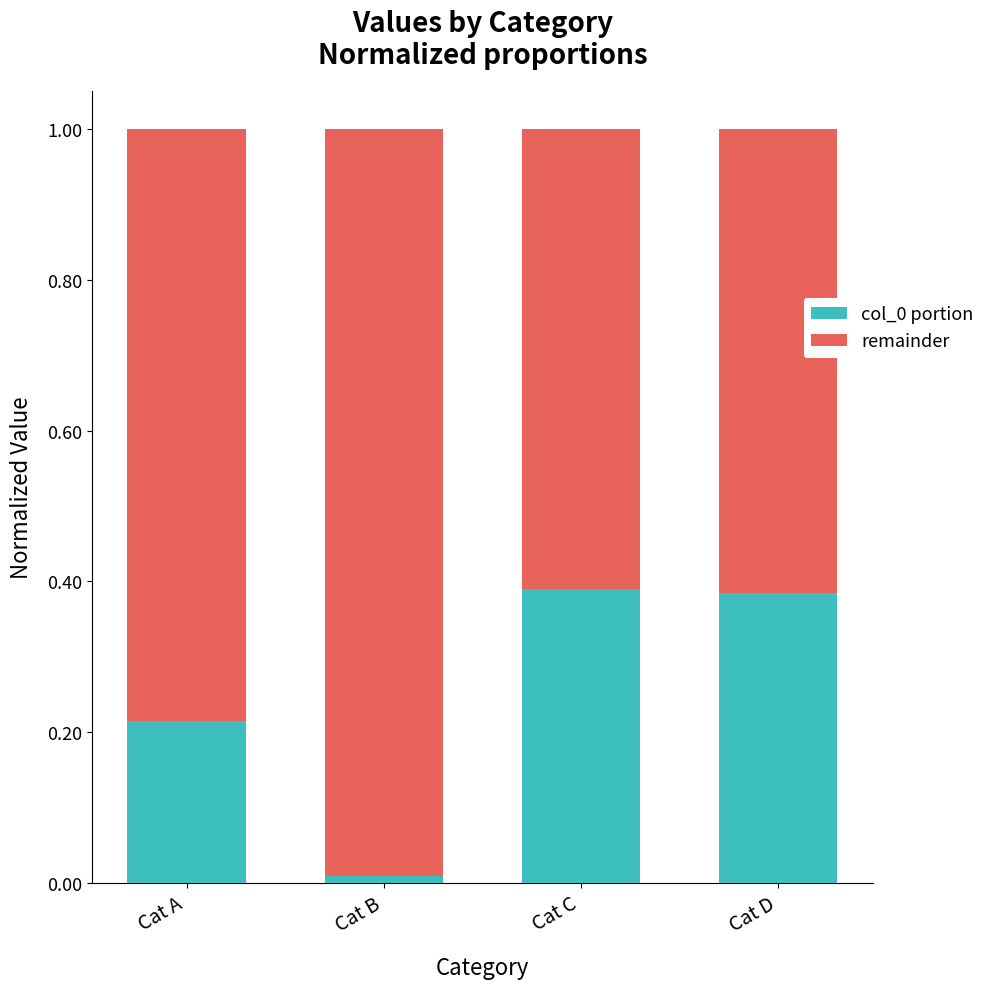

What is the total value across all series at Cat C?

1.0